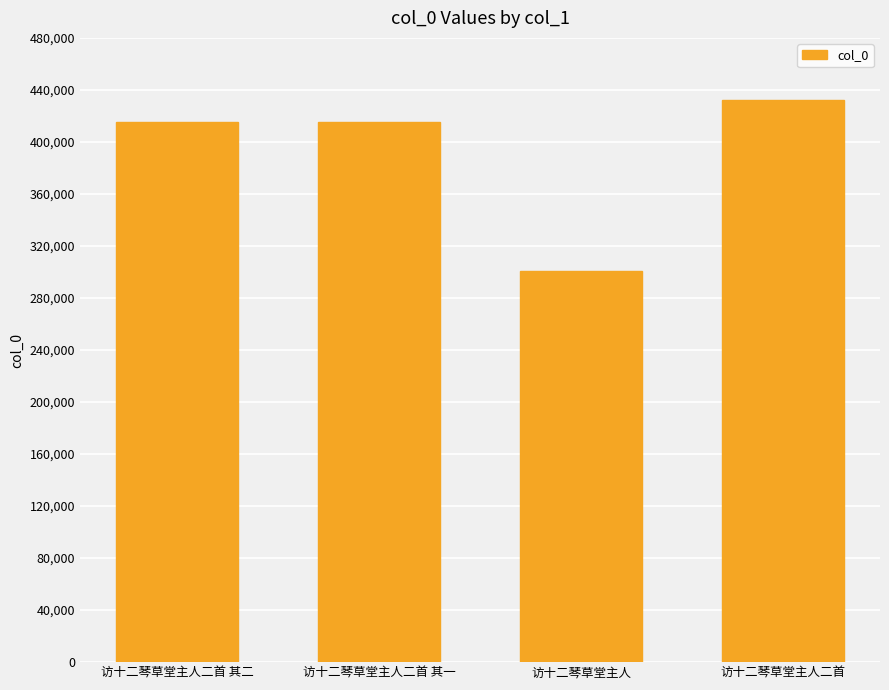

How many bars are there in total?

4